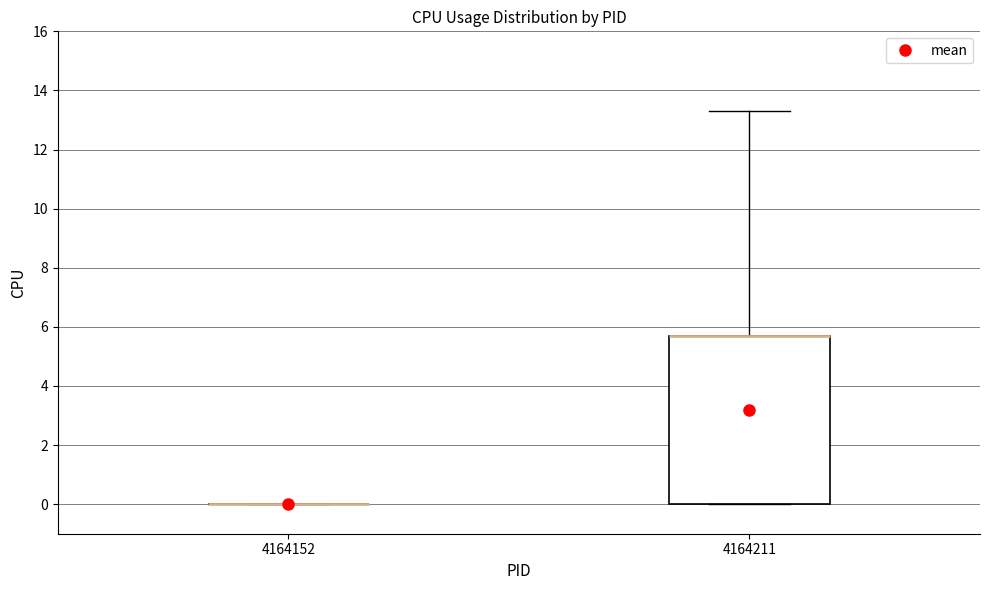

Where is the lower edge of the box at x = 4164211 on the y-axis? The values are not printed on the chart, so give them approximately, as read against the axis.

0.0